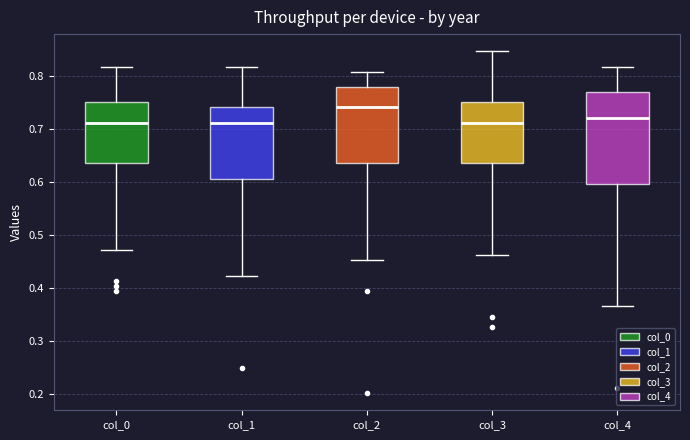

Which box has the highest median line?

col_2